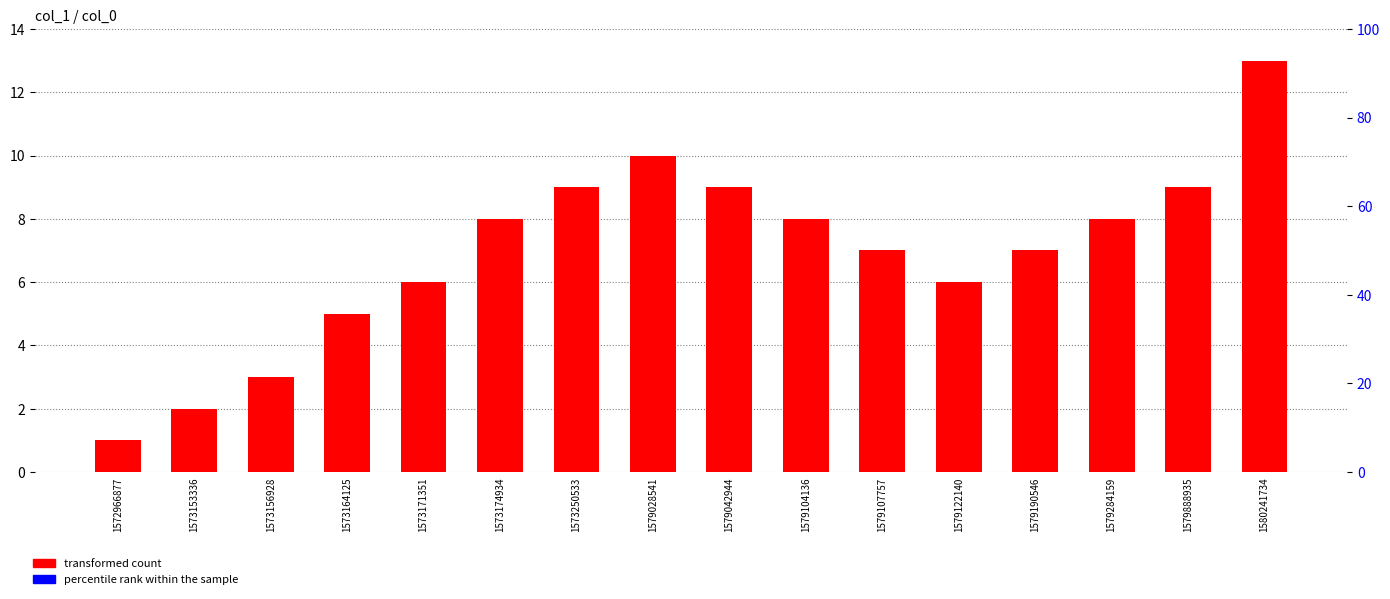

Read the transformed count value at 1579122140, to the nearest 5.

5